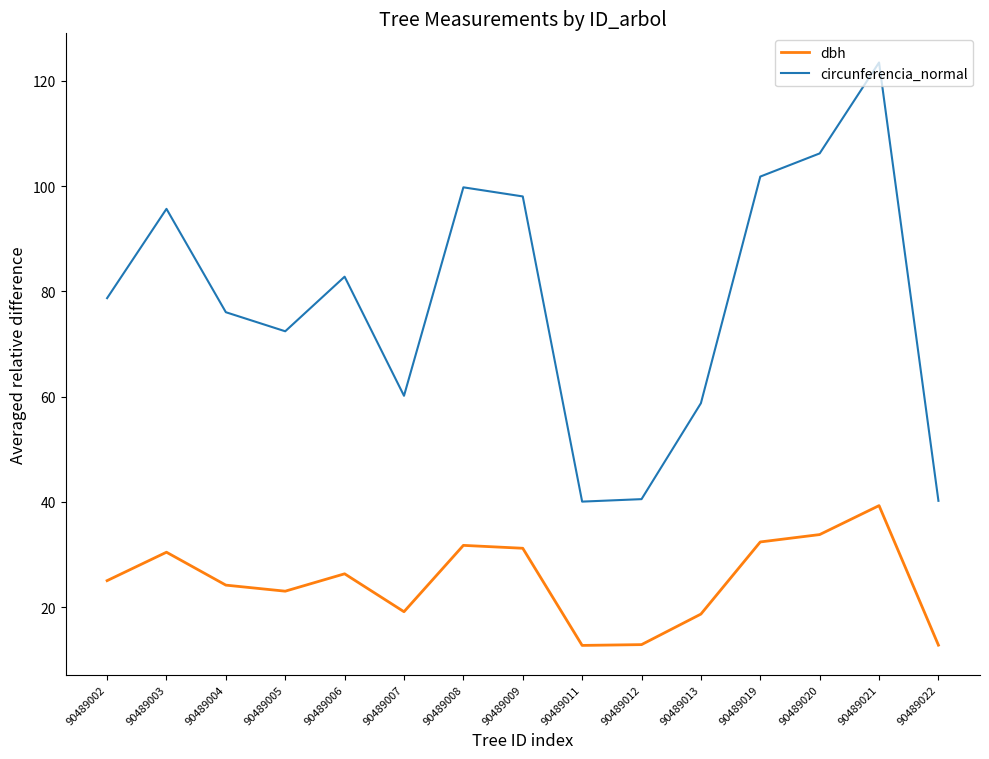

At how many categories does at least one series exceed 69?

10